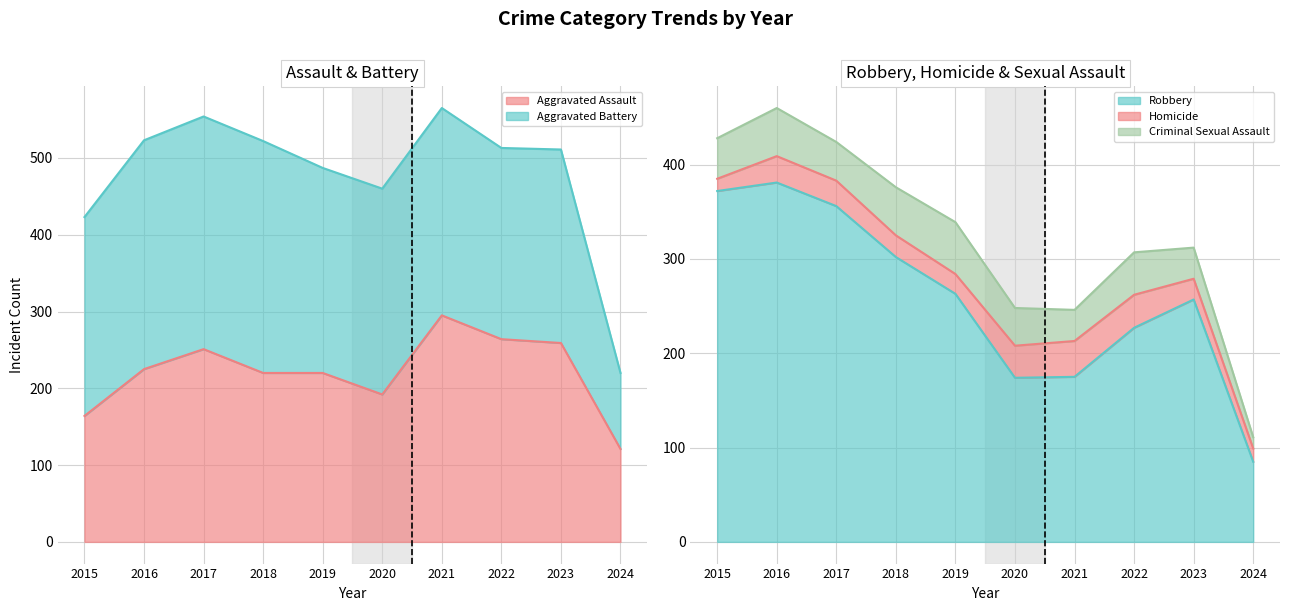

Rank the series at 2018 from lowest to highest value.

Homicide, Criminal Sexual Assault, Aggravated Assault, Aggravated Battery, Robbery